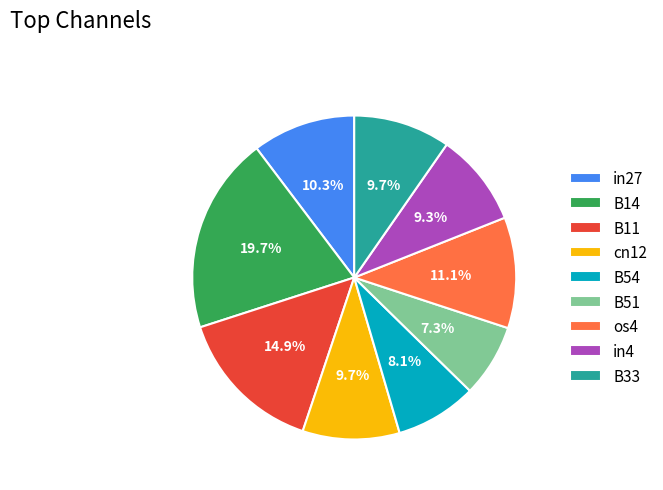

What is the largest slice in the pie chart?

B14